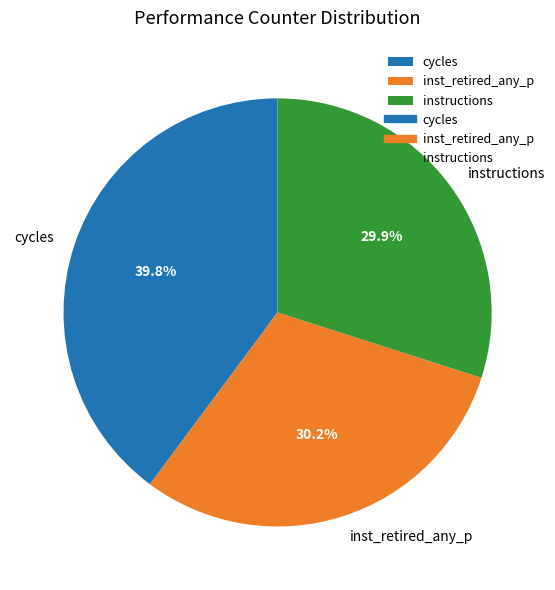

Is there any slice that represents more than half of the pie?

No